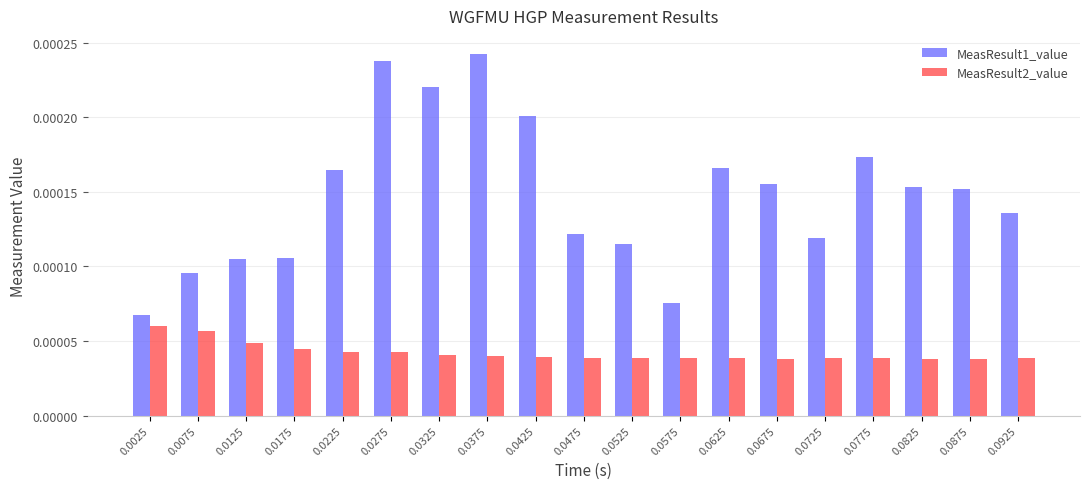

List the series in order of their peak value, lowest first.

MeasResult2_value, MeasResult1_value